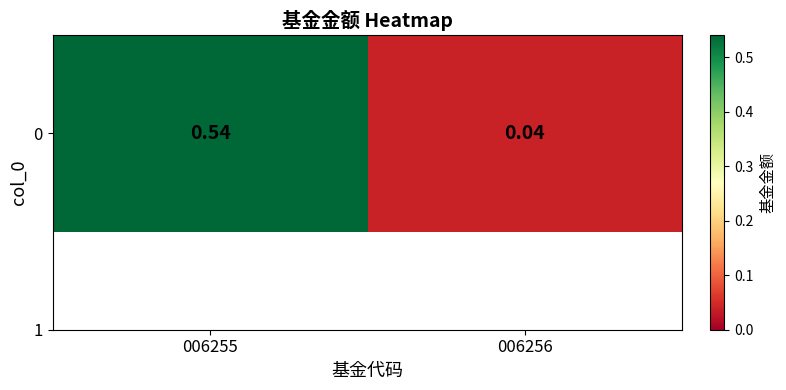

Reading left to right, transcribe all the data shown in this chart.

0.5	0.0